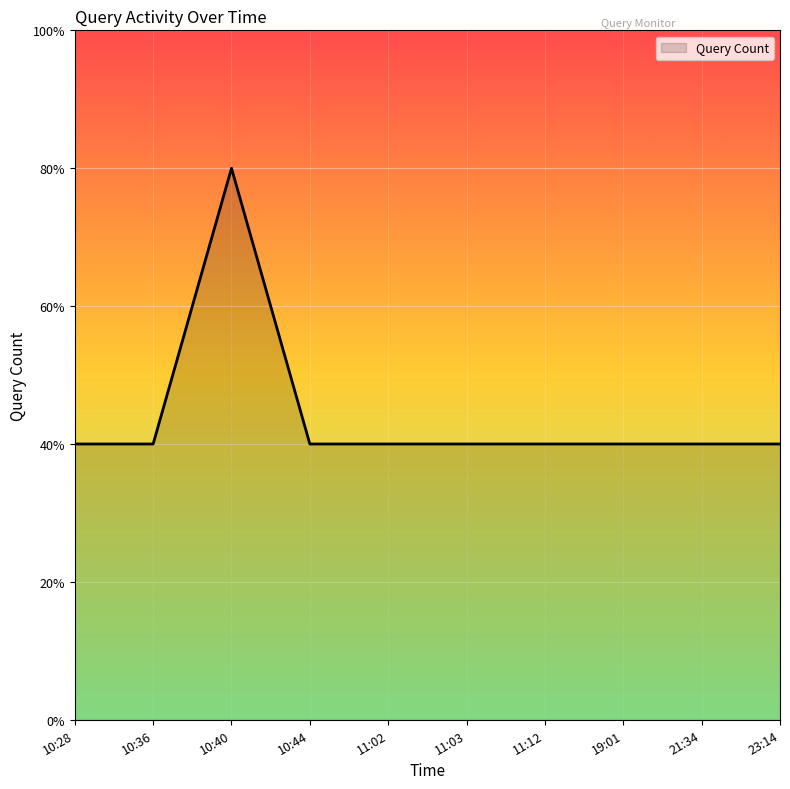

Does the chart have visible grid lines?

Yes